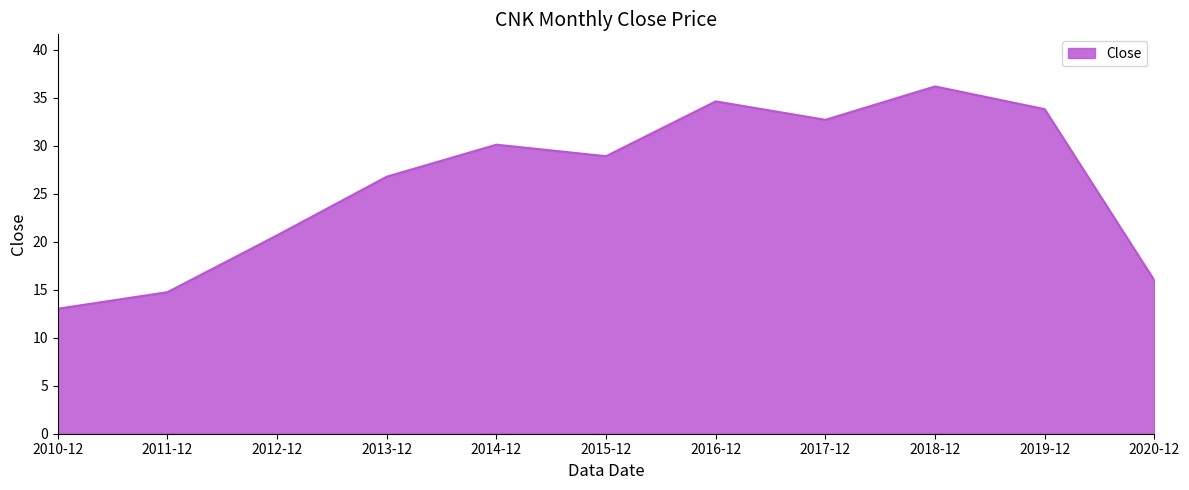

What is the difference between the maximum and minimum values?

23.2